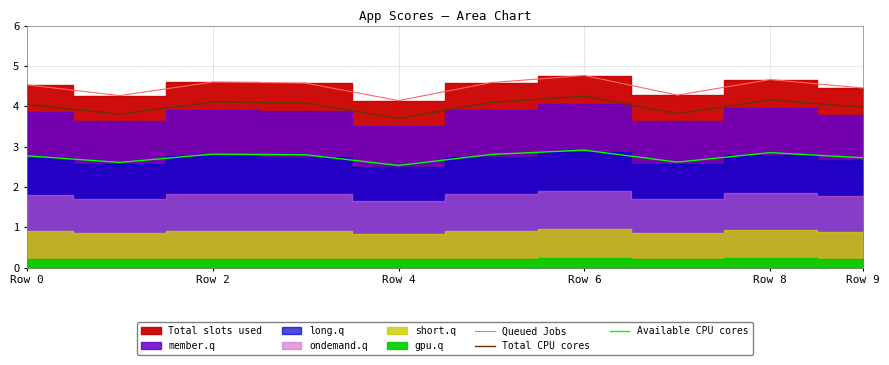

How many data points in Total CPU cores are less than 4?

4